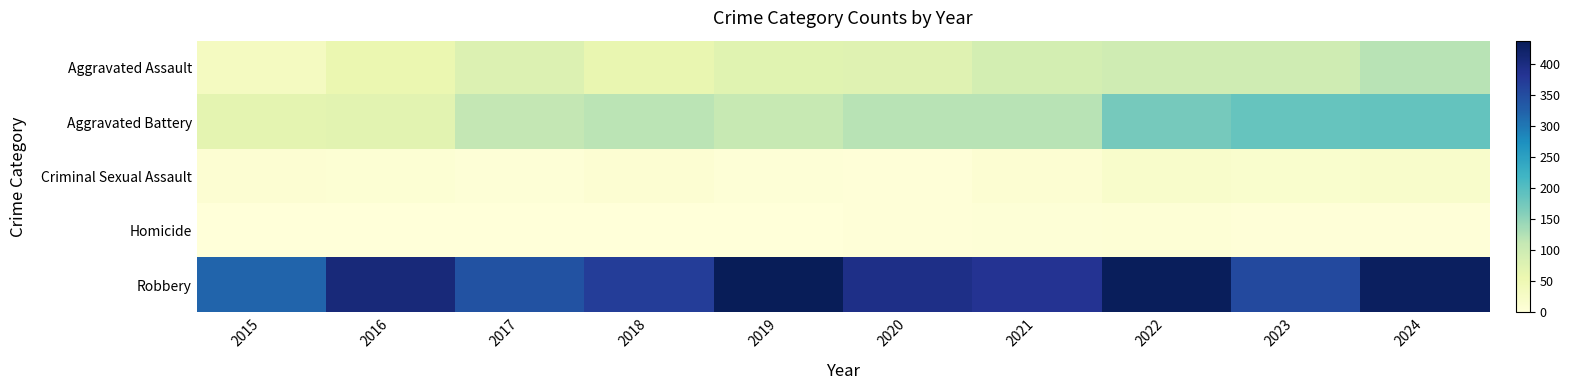

Reading right to left, list all the values displayed in this chart.

Aggravated Assault: 2024=121	2023=99	2022=99	2021=92	2020=74	2019=72	2018=60	2017=79	2016=58	2015=34
Aggravated Battery: 2024=187	2023=186	2022=172	2021=121	2020=121	2019=108	2018=119	2017=112	2016=70	2015=67
Criminal Sexual Assault: 2024=19	2023=16	2022=20	2021=10	2020=2	2019=5	2018=9	2017=5	2016=8	2015=10
Homicide: 2024=3	2023=2	2022=6	2021=4	2020=2	2019=1	2018=1	2017=1	2016=1	2015=0
Robbery: 2024=429	2023=354	2022=433	2021=383	2020=393	2019=437	2018=369	2017=343	2016=406	2015=320